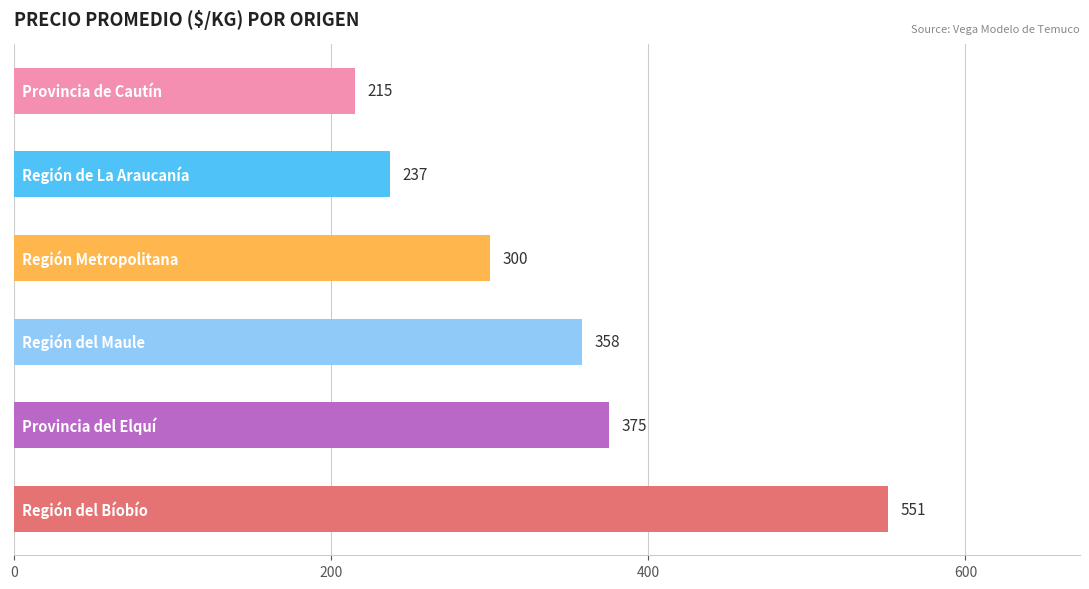

What is the sum of all values?

2036